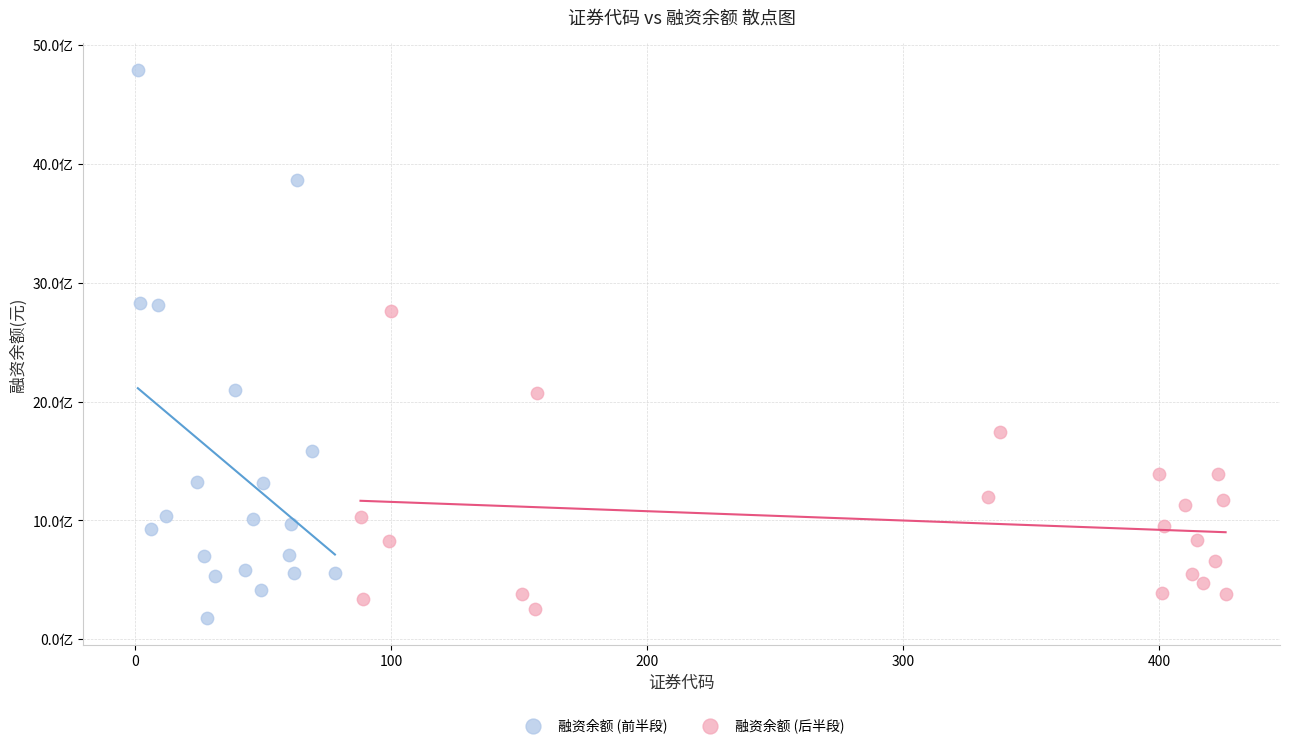

Which series contains the lowest Y value?

融资余额 (前半段)